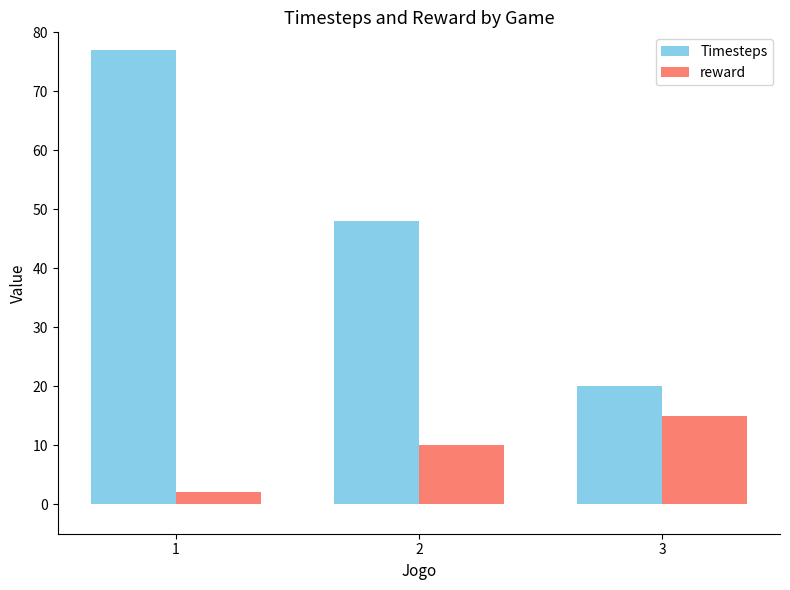

What are all the series names shown in the legend?

Timesteps, reward